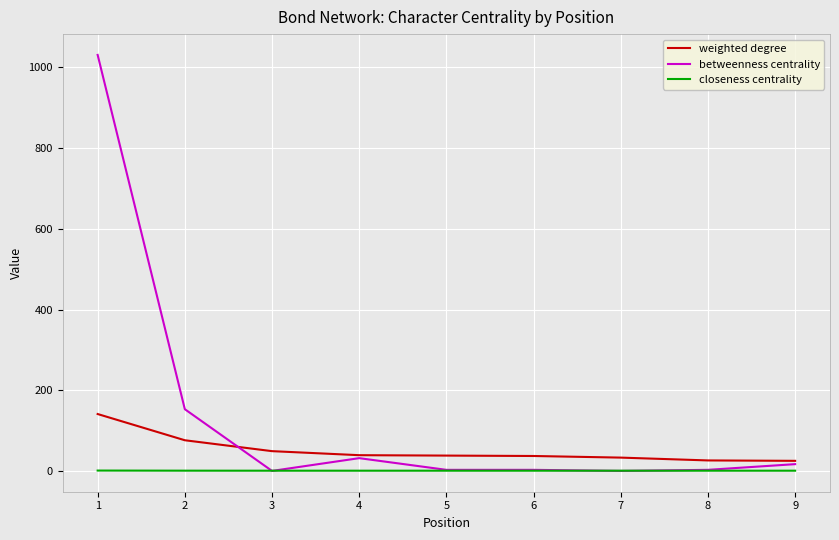

What is the difference between the highest and lowest values at 6?

36.5